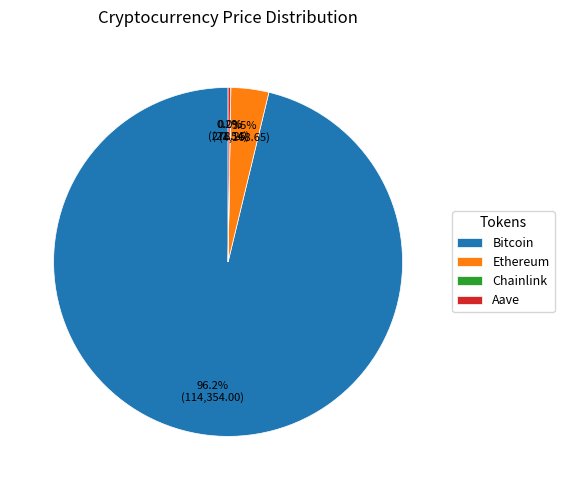

Combined, do Bitcoin and Ethereum account for over 50%?

Yes